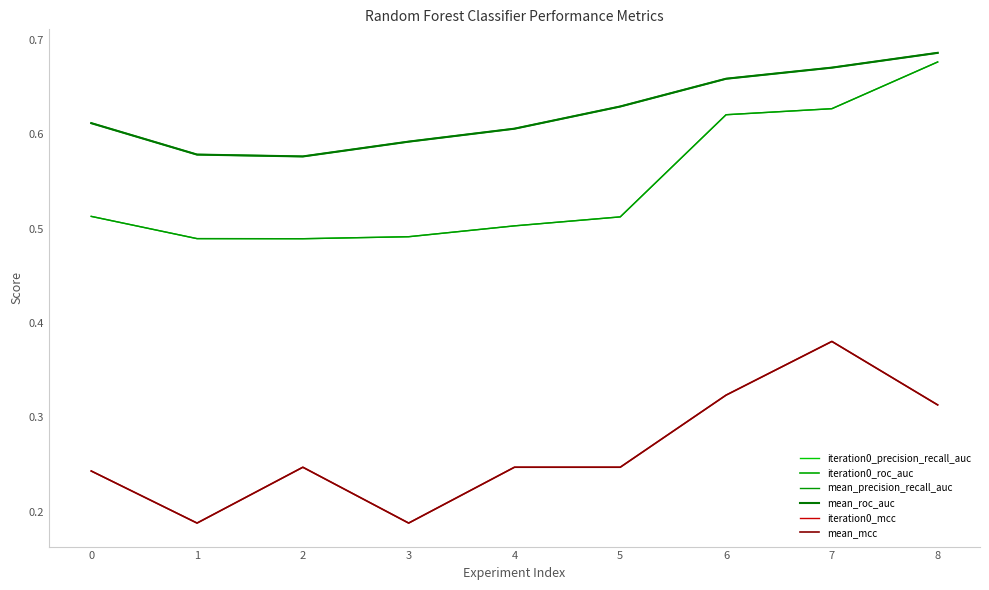

Which has a higher value, 1 or 4?

4